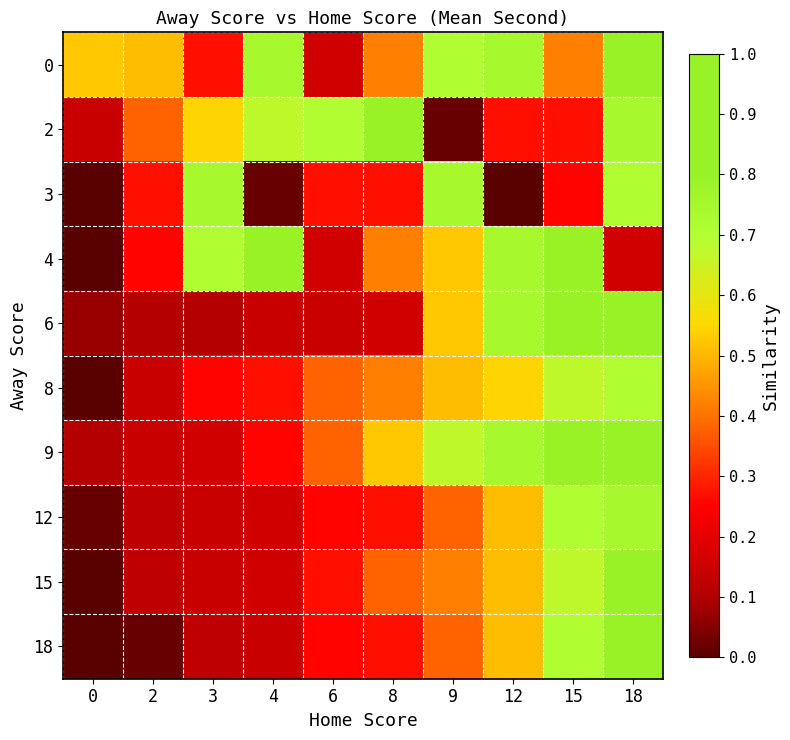

How many distinct data groups are displayed?

10